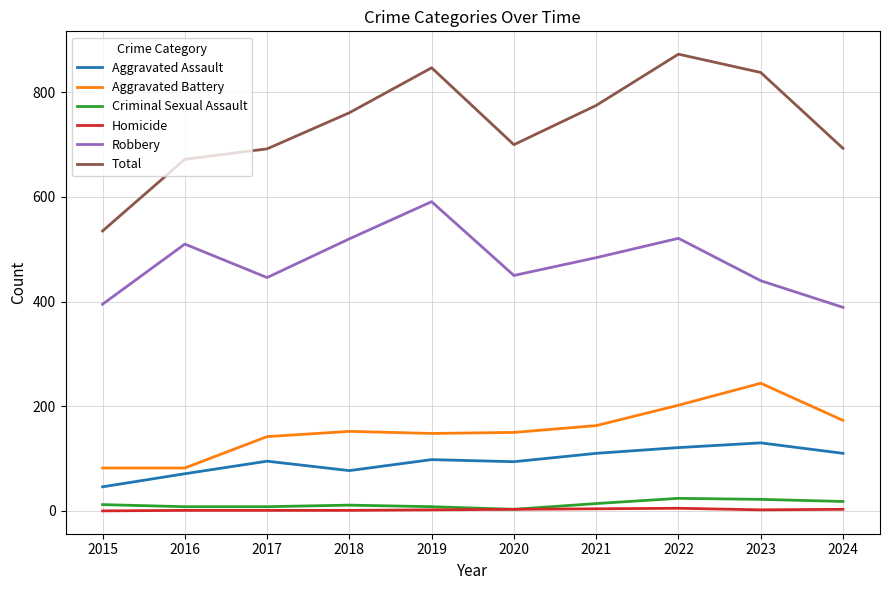

True or false: Aggravated Assault and Robbery cross at least once.

False